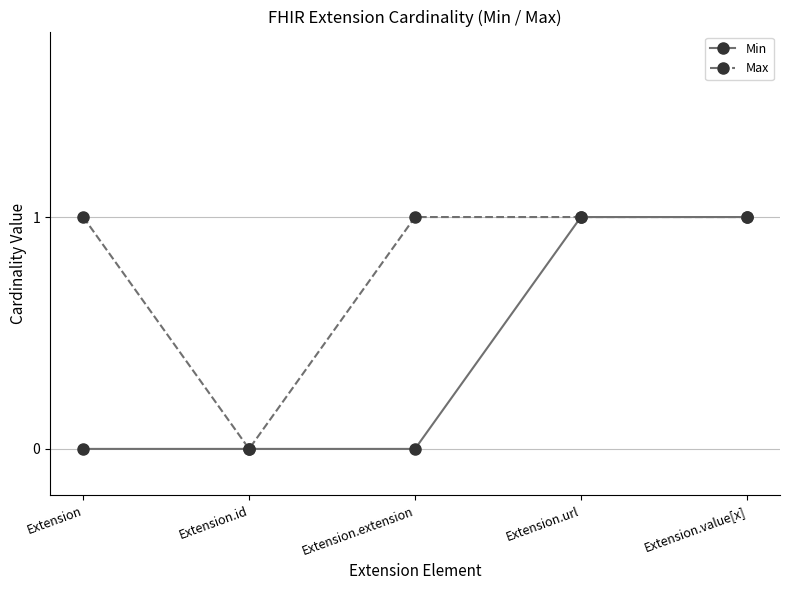

What is the difference between the second highest and second lowest values in the Min series?

1